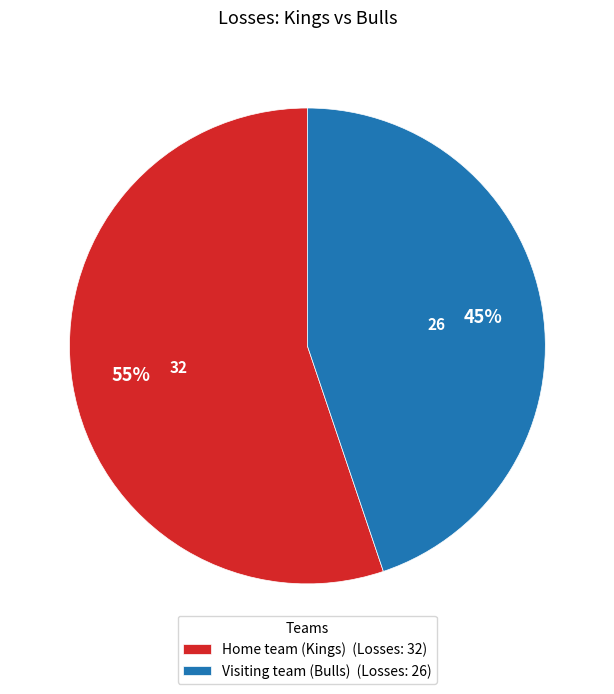

To the nearest percent, what is the average slice percentage?

50%